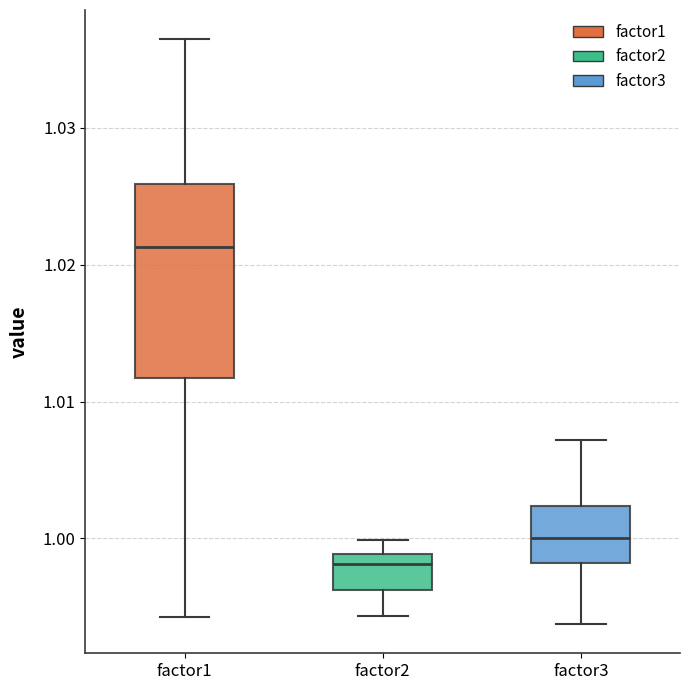

Which box has the lowest median line?

factor2